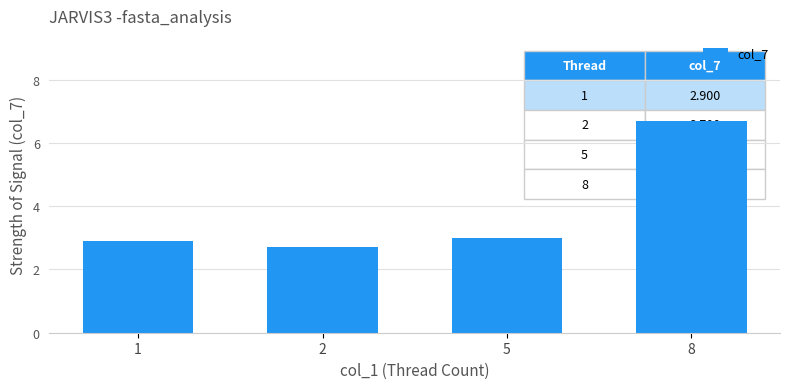

How many series are shown in this chart?

1